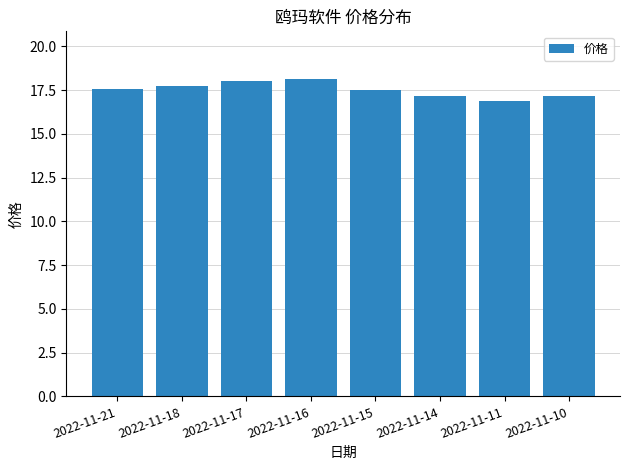

What is the average value?

17.5